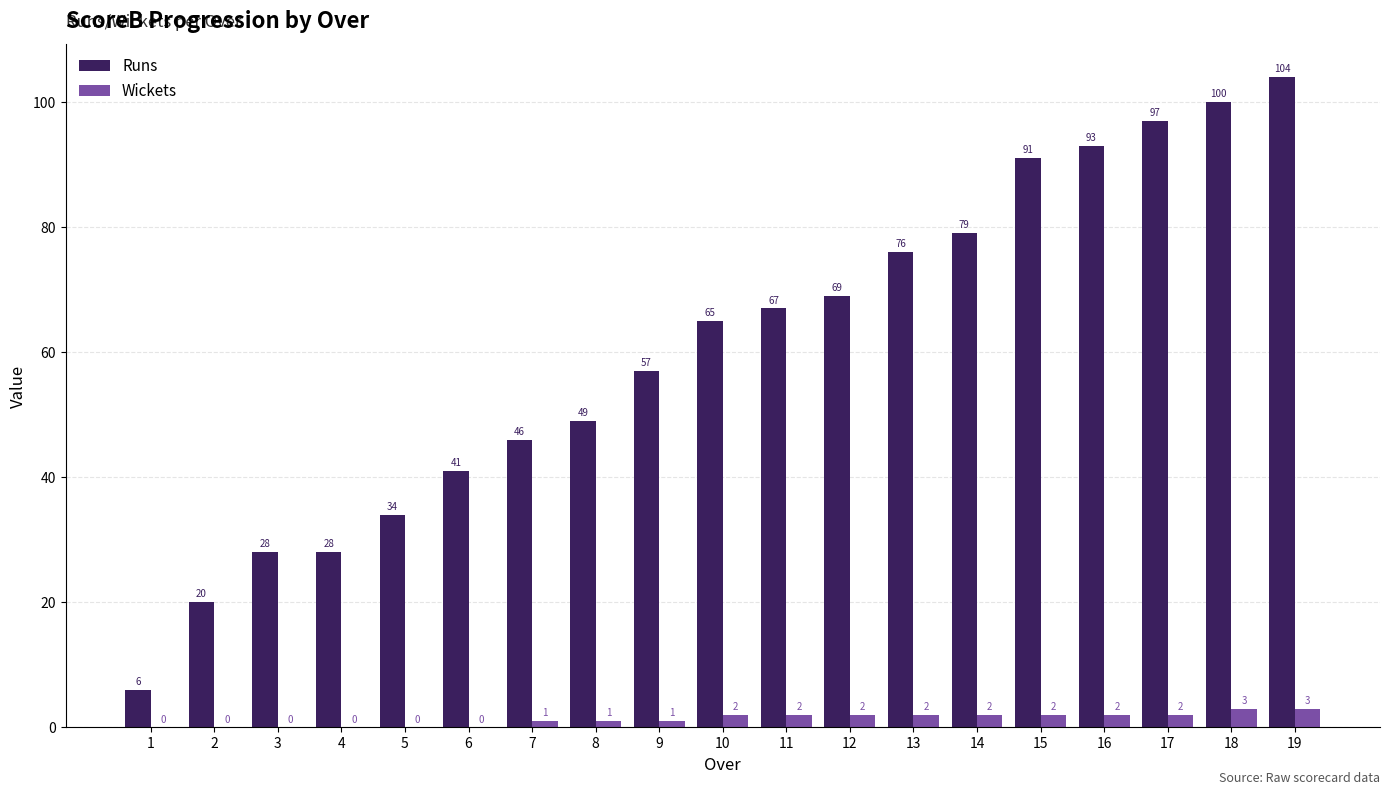

Are the bars horizontal?

No